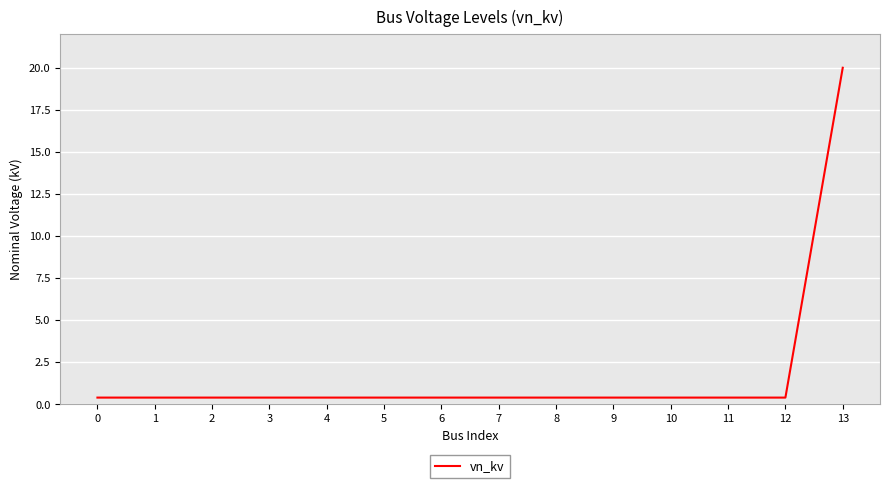

Reading left to right, list all the values displayed in this chart.

0=0.4	1=0.4	2=0.4	3=0.4	4=0.4	5=0.4	6=0.4	7=0.4	8=0.4	9=0.4	10=0.4	11=0.4	12=0.4	13=20.0